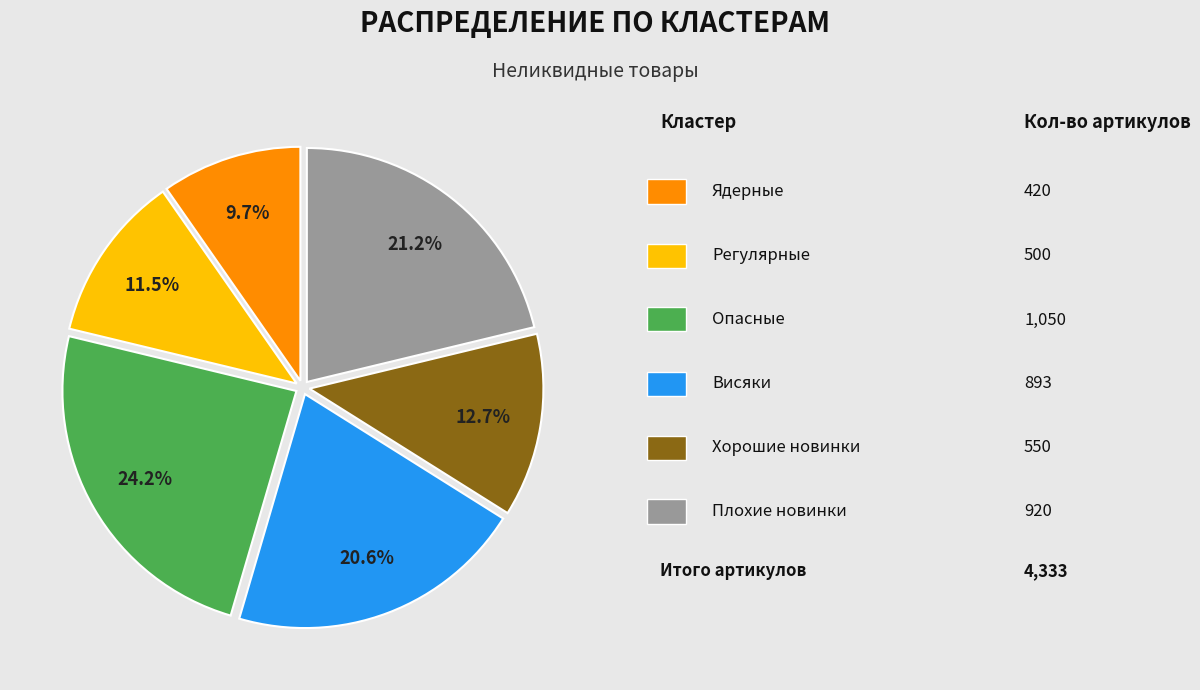

Is there any slice that represents more than half of the pie?

No